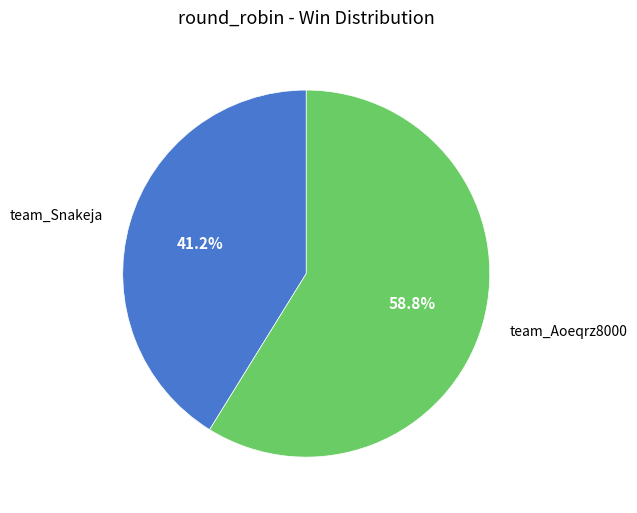

Which category has the biggest portion of the pie?

team_Aoeqrz8000